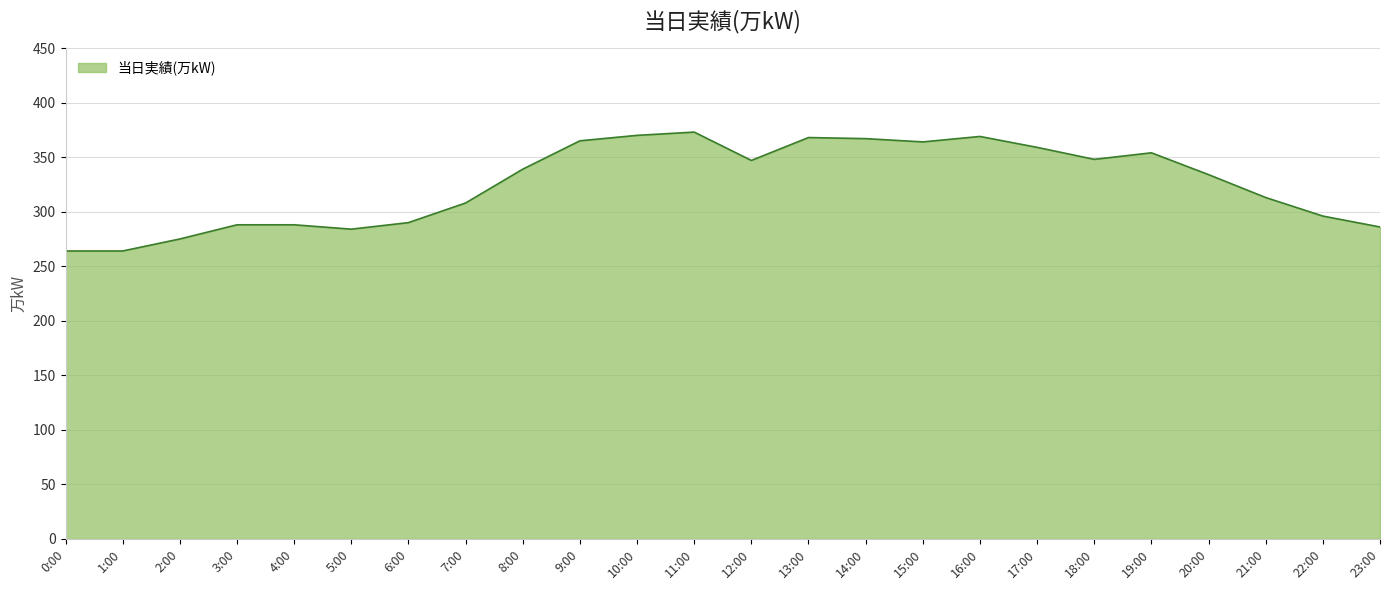

The chart shows a value of 284 at 5:00. True or false?

True